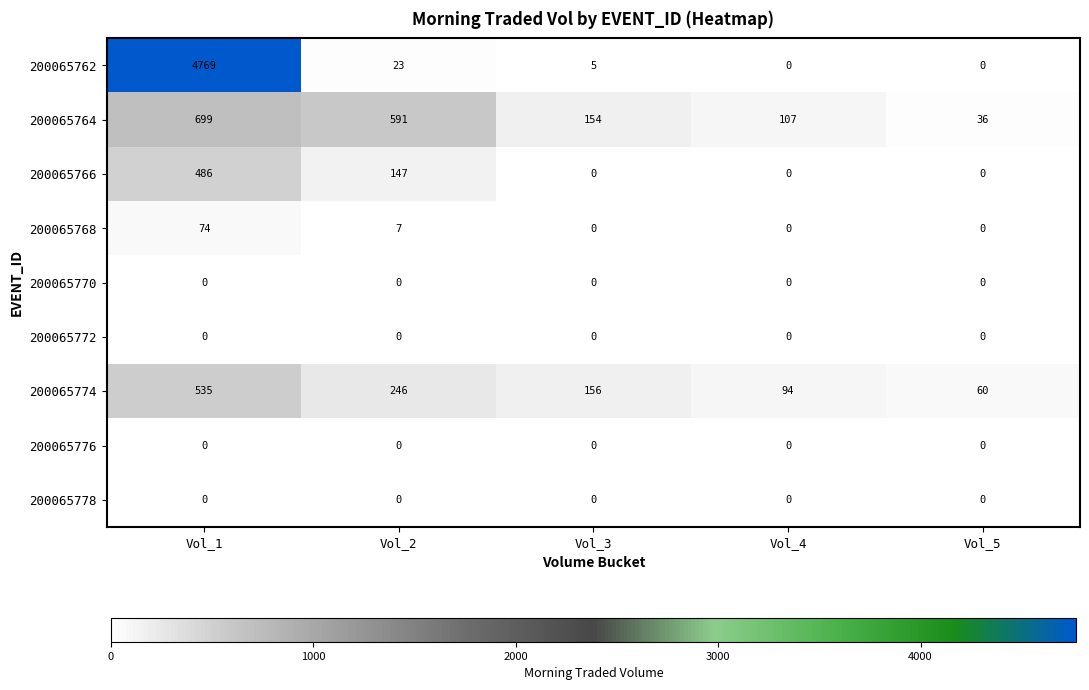

What is the difference between the highest and lowest values at Vol_5?

60